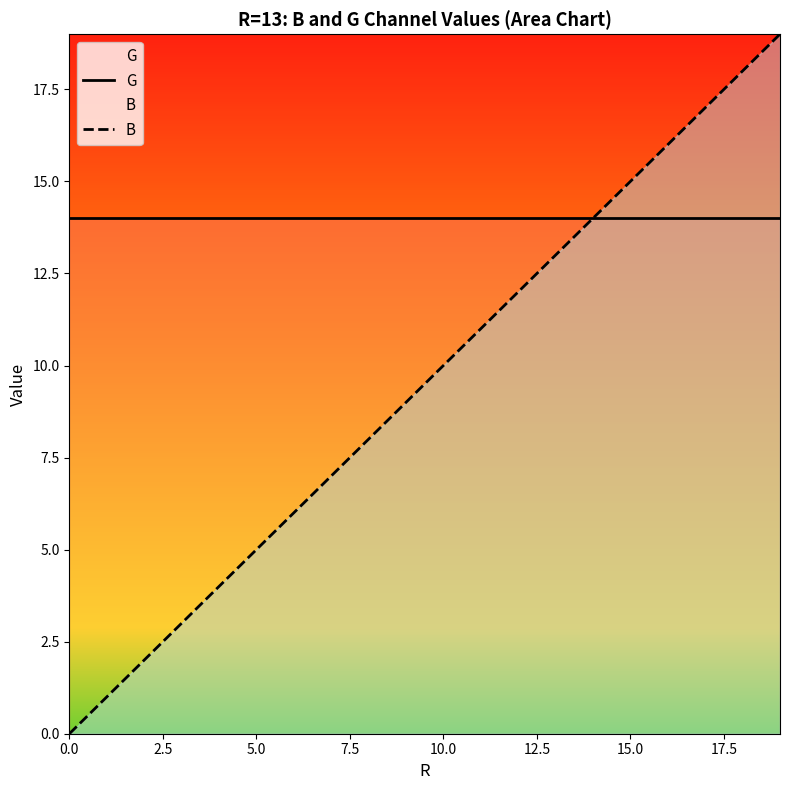

How many categories are shown in the chart?

20